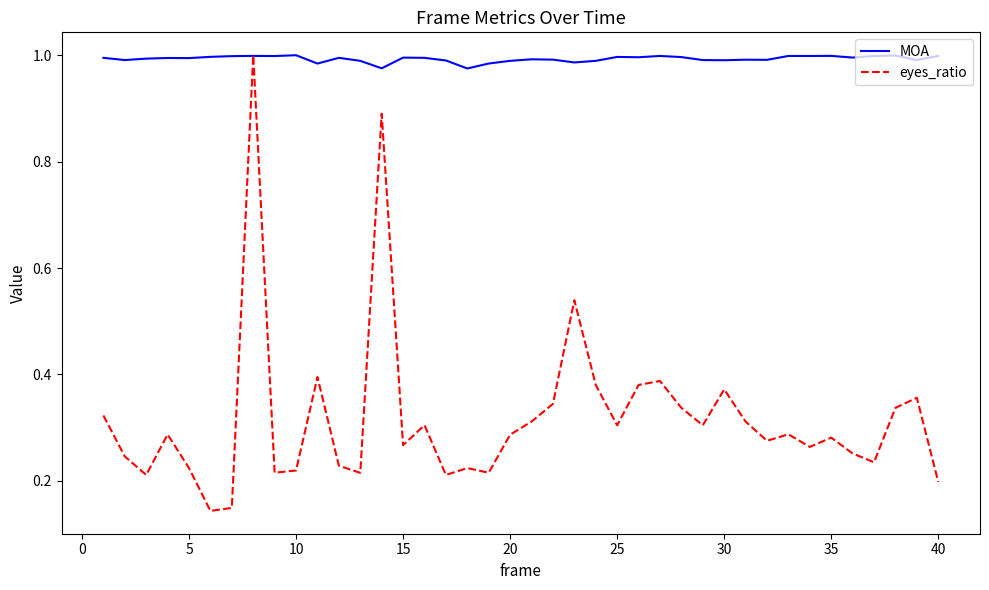

Which series has the largest total across all categories?

MOA